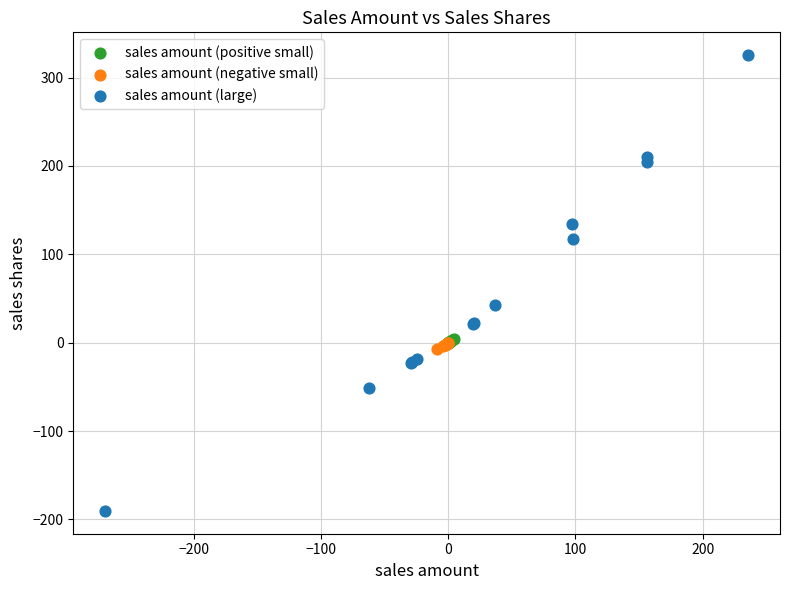

Which series has the widest spread of Y values?

sales amount (large)